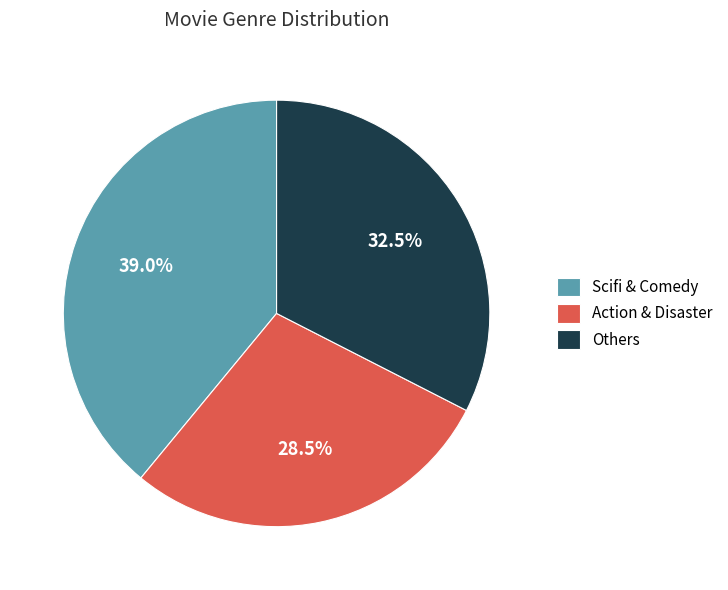

Rank the categories by value from lowest to highest.

Action & Disaster, Others, Scifi & Comedy